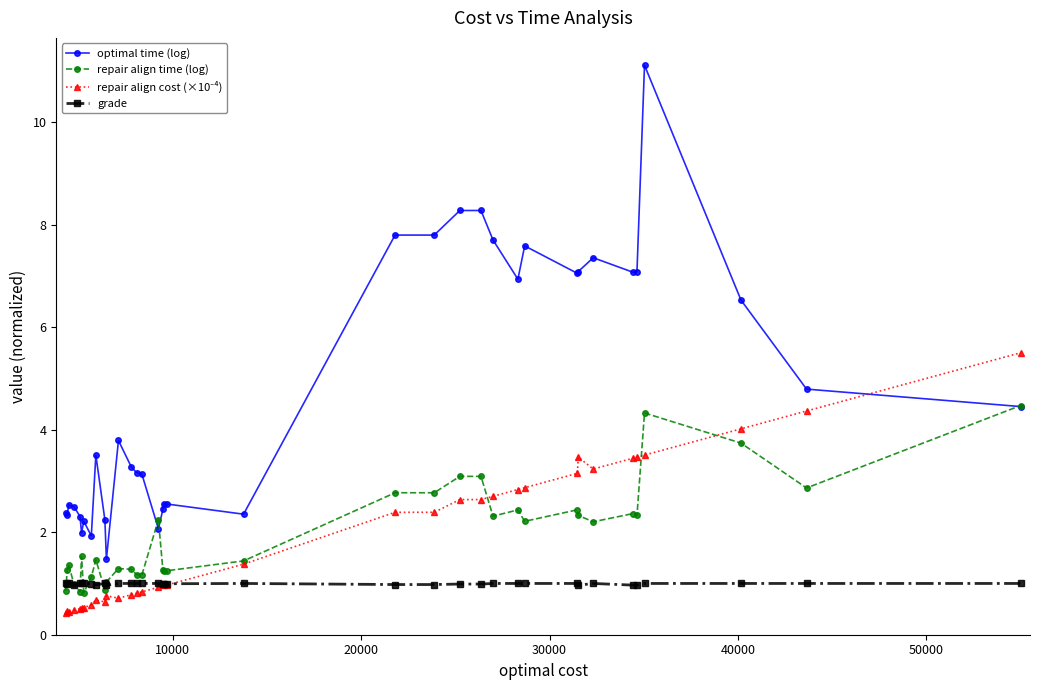

True or false: grade and optimal time (log) intersect in this chart.

False